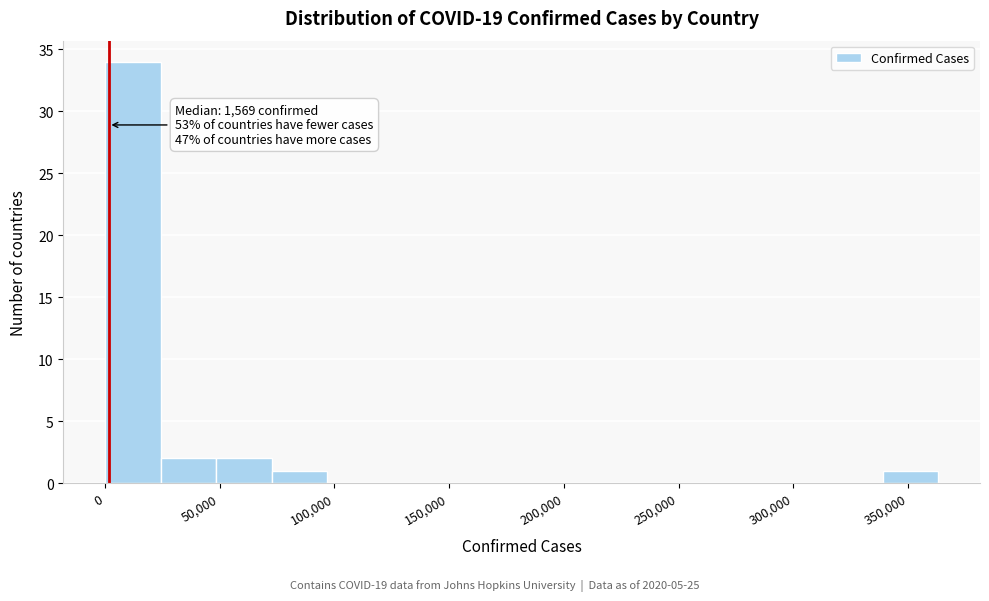

Over which range of the x-axis is the bar tallest?

0 to 25000